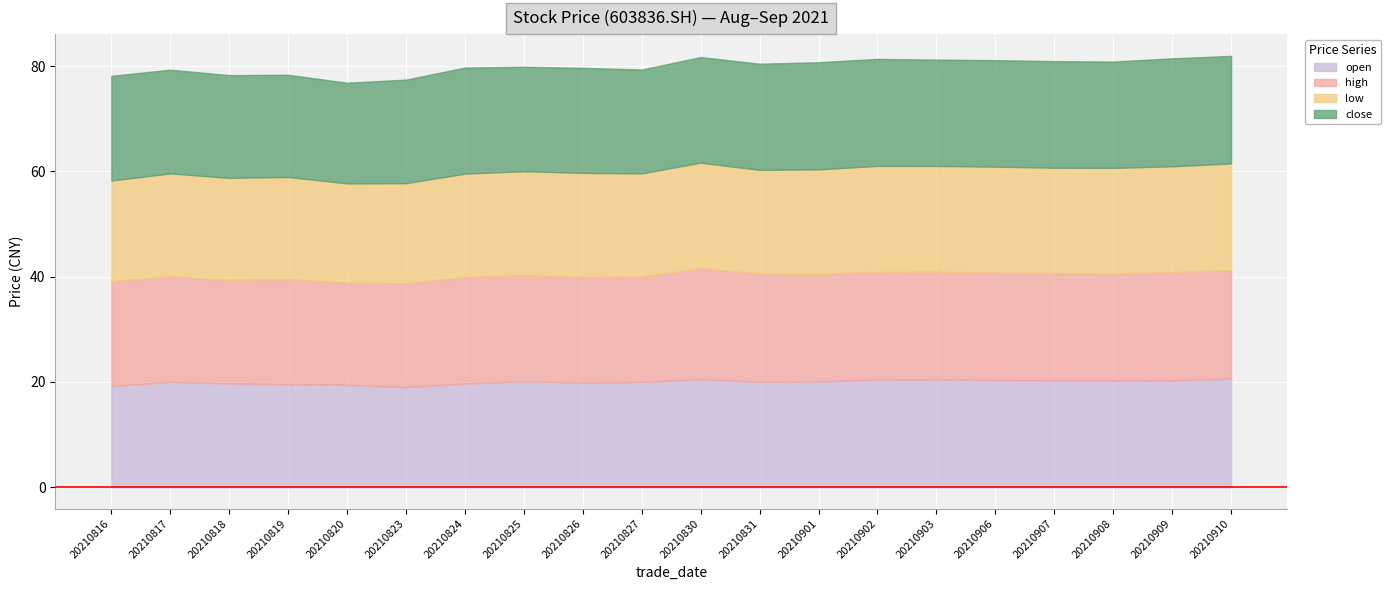

How many distinct data groups are displayed?

4